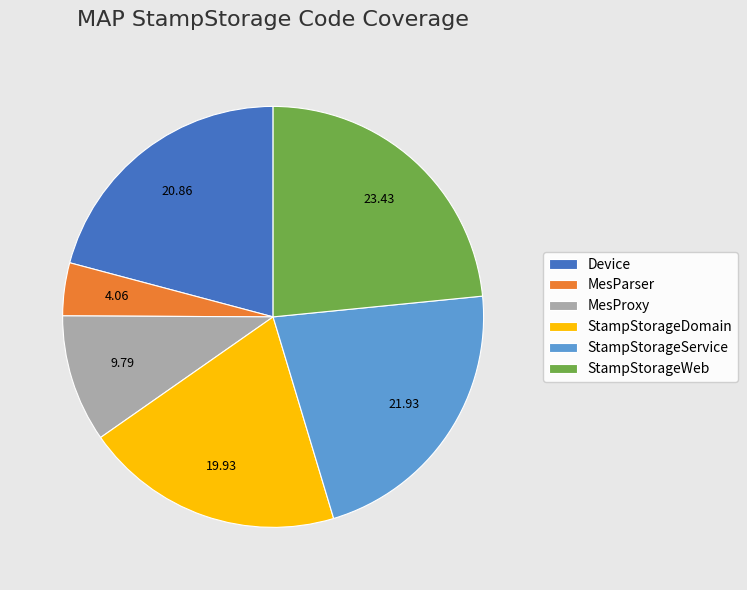

Which has a higher value, MesProxy or Device?

Device